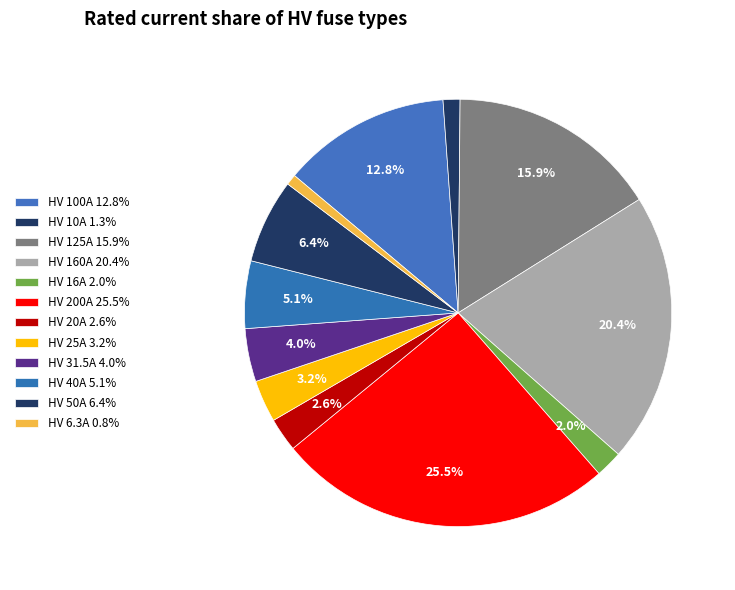

Count the number of slices in the pie.

12